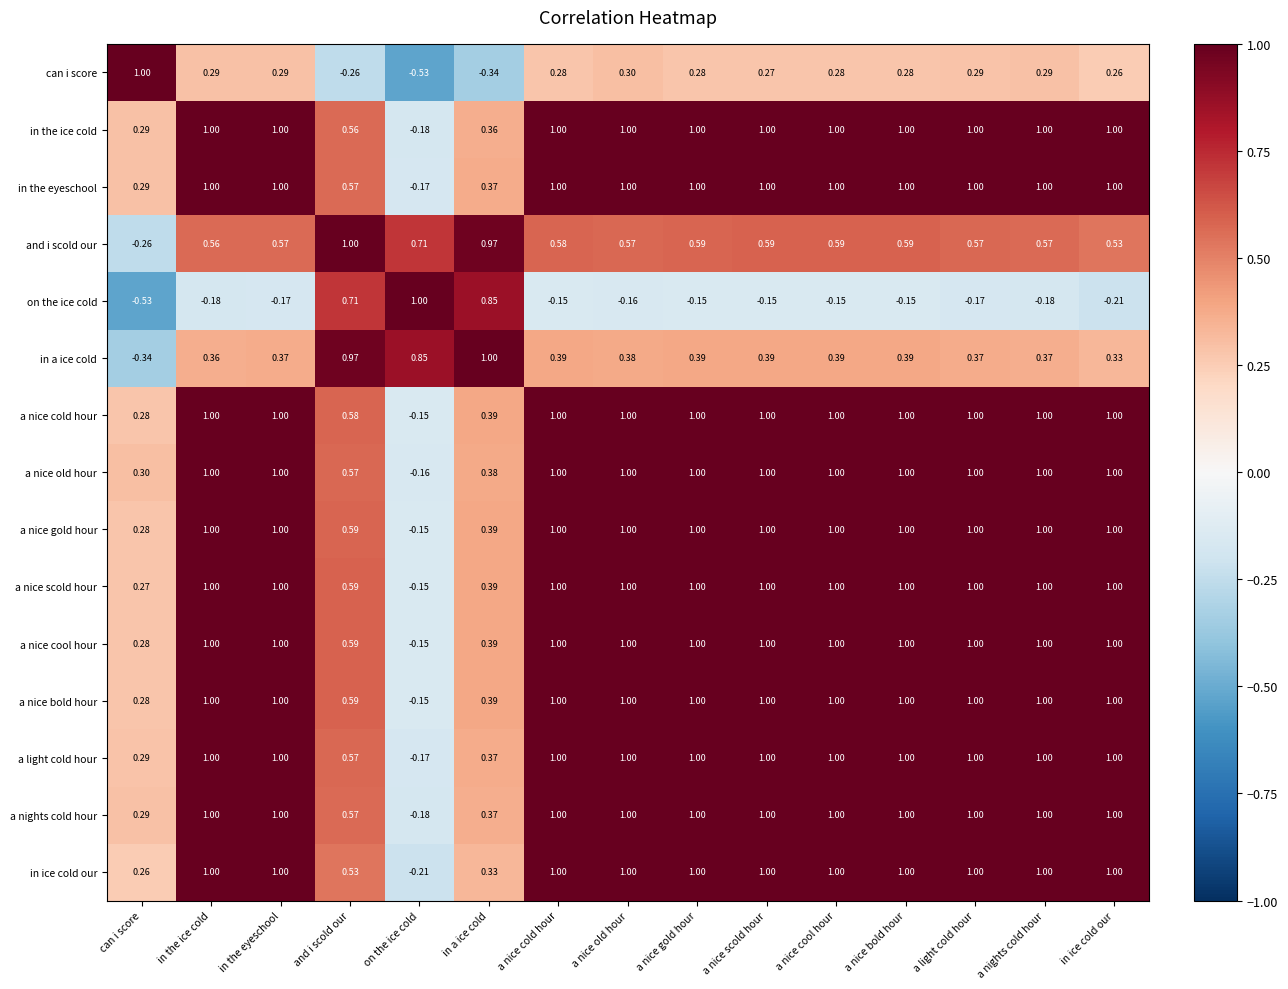

At how many categories does at least one series exceed 0?

15